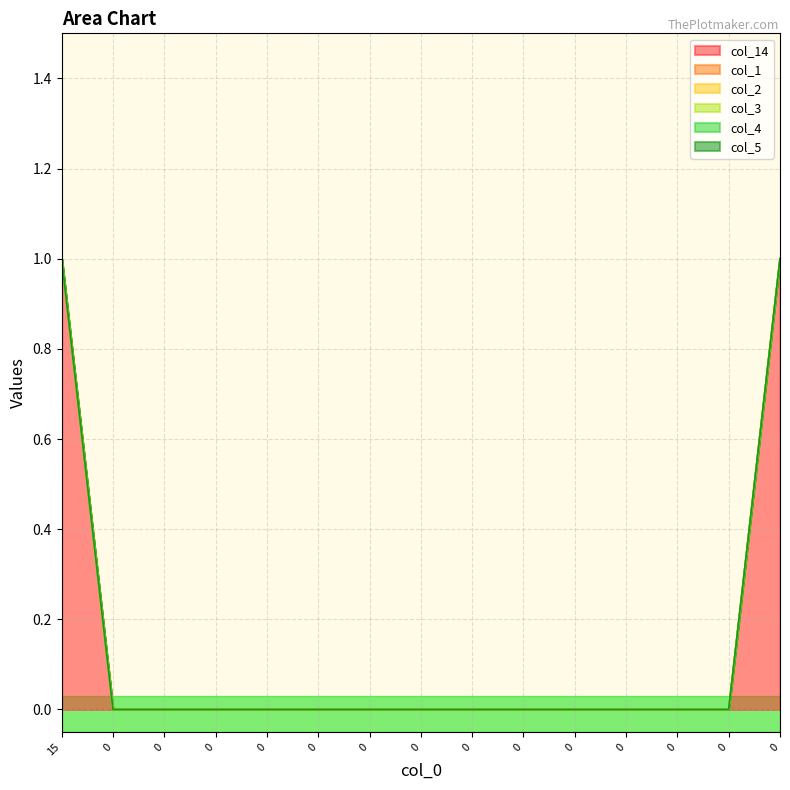

Rank the series by their maximum value, from lowest to highest.

col_1, col_2, col_3, col_4, col_5, col_14